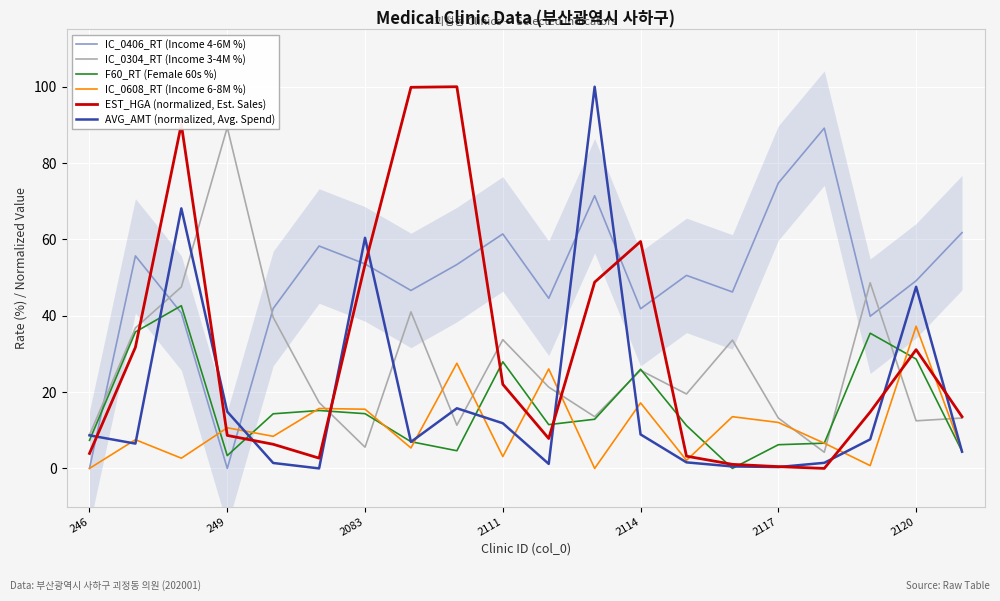

What is the value of the EST_HGA (normalized, Est. Sales) point at the 4th from the left?

8.6